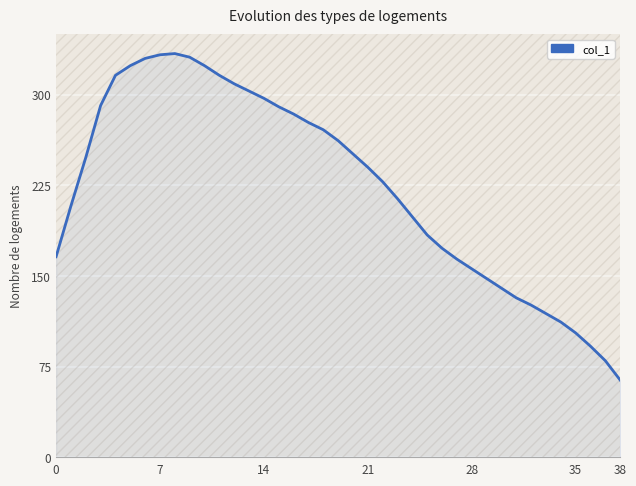

The chart shows a value of 103 at 35. True or false?

True